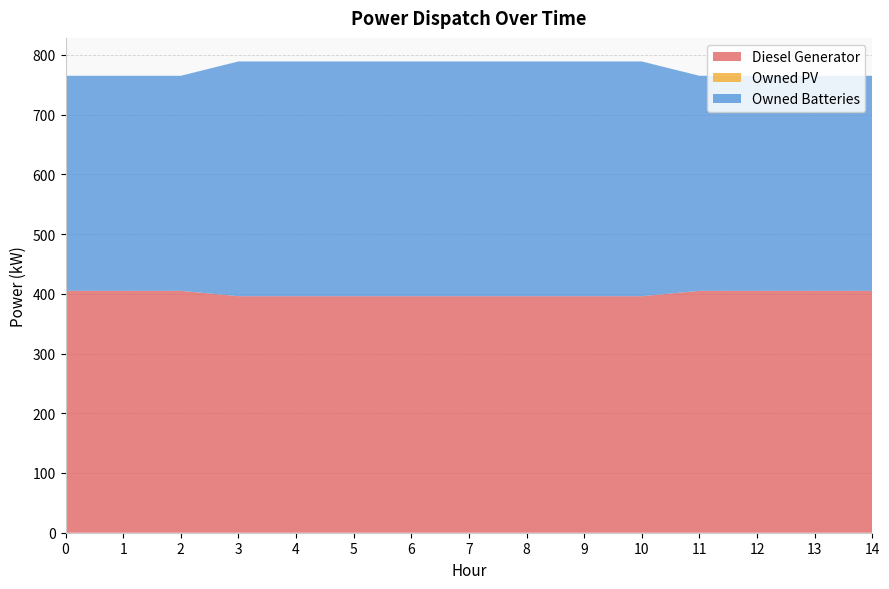

Reading left to right, transcribe all the data shown in this chart.

Diesel Generator: 0=405	1=405	2=405	3=396	4=396	5=396	6=396	7=396	8=396	9=396	10=396	11=405	12=405	13=405	14=405
Owned PV: 0=0	1=0	2=0	3=0	4=0	5=0	6=0	7=0	8=0	9=0	10=0	11=0	12=0	13=0	14=0
Owned Batteries: 0=360	1=360	2=360	3=393	4=393	5=393	6=393	7=393	8=393	9=393	10=393	11=360	12=360	13=360	14=360